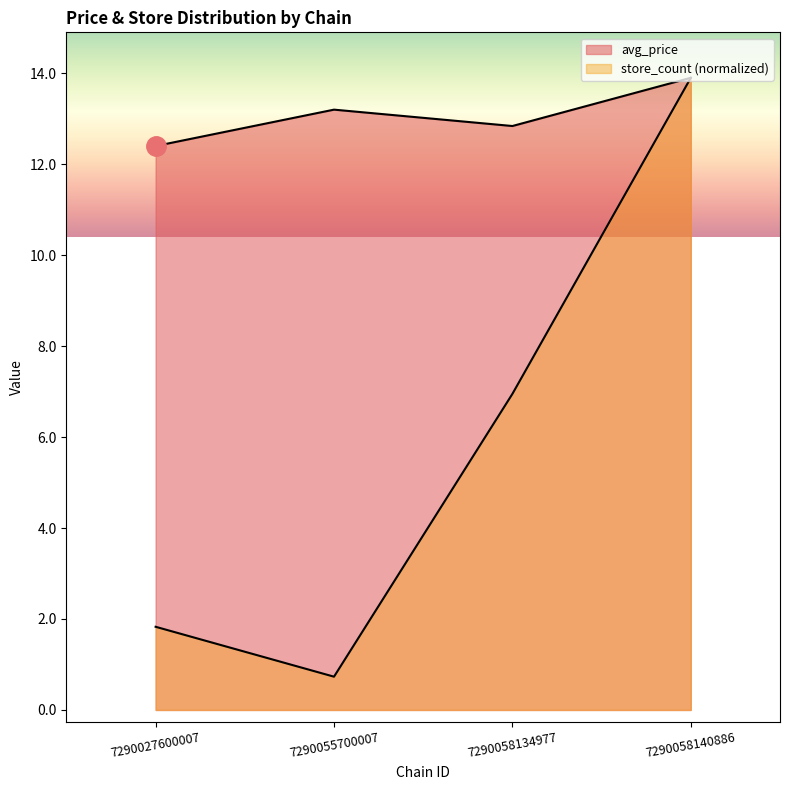

What is the value of the avg_price point at the 2nd from the left?

13.2